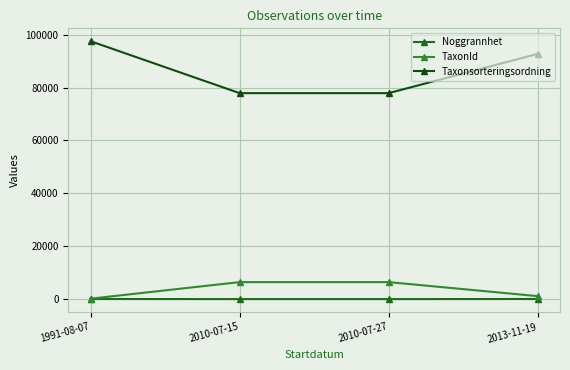

Reading left to right, what are all the values shown in this chart?

Noggrannhet: 50	10	10	50
TaxonId: 174	6431	6431	1136
Taxonsorteringsordning: 97512	77881	77881	92722